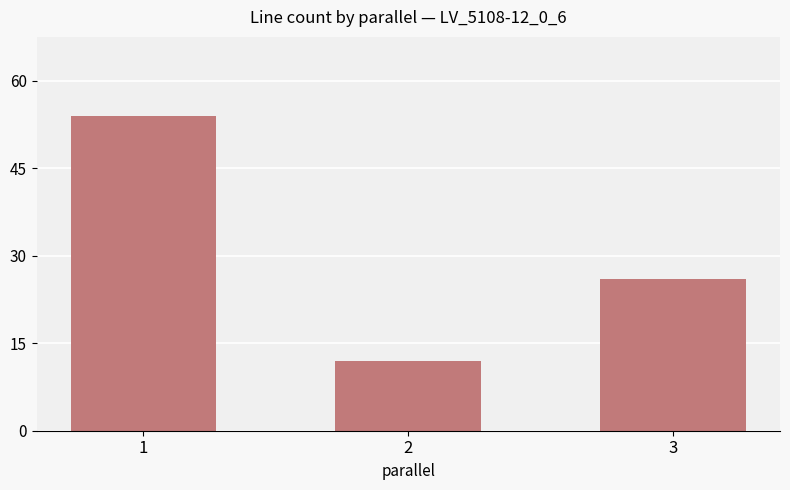

Count the number of categories in the chart.

3